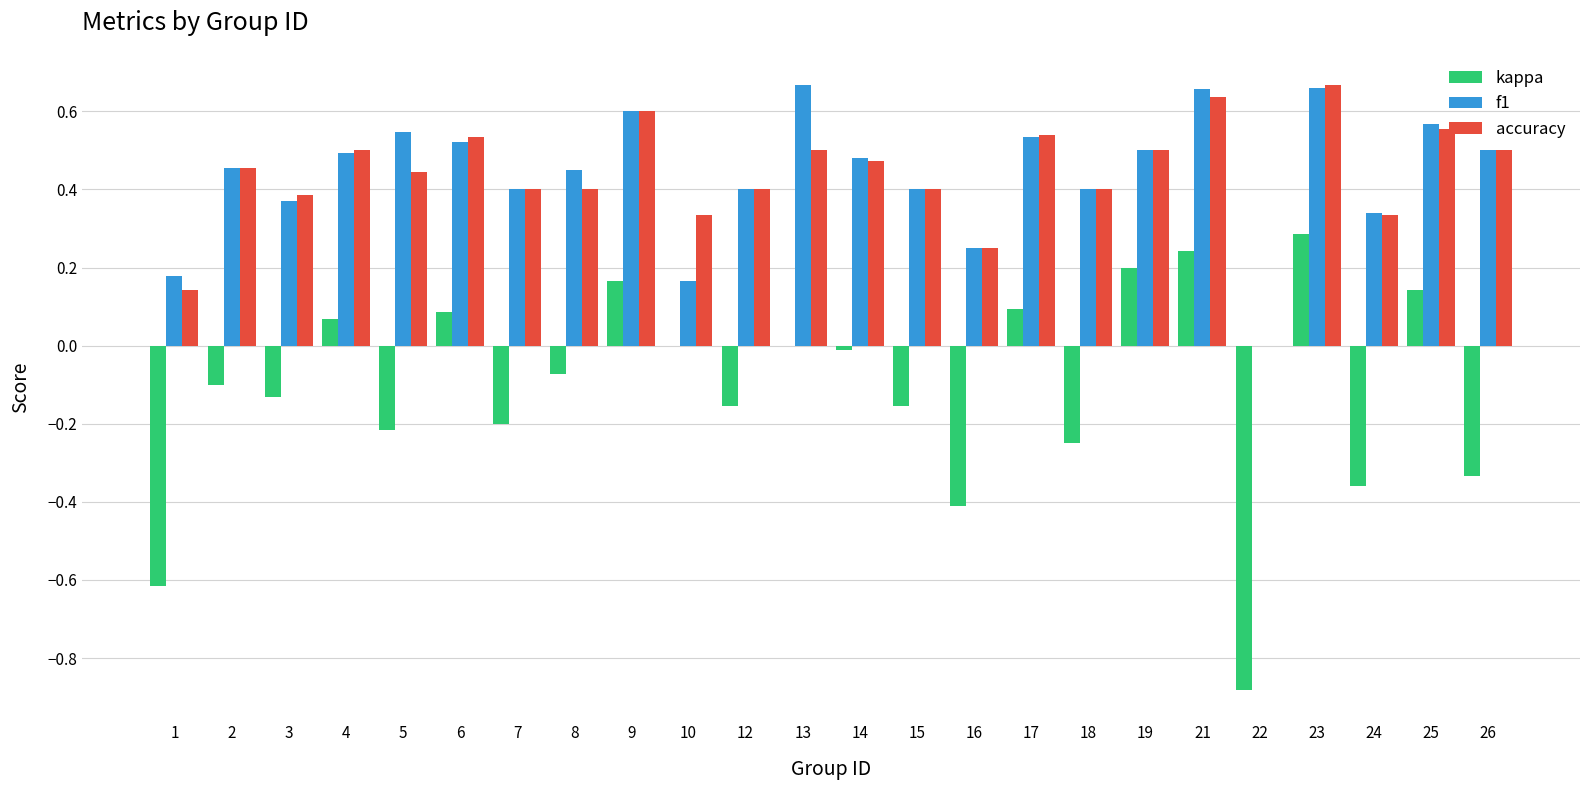

The value of accuracy at 18 is 0.4. True or false?

True